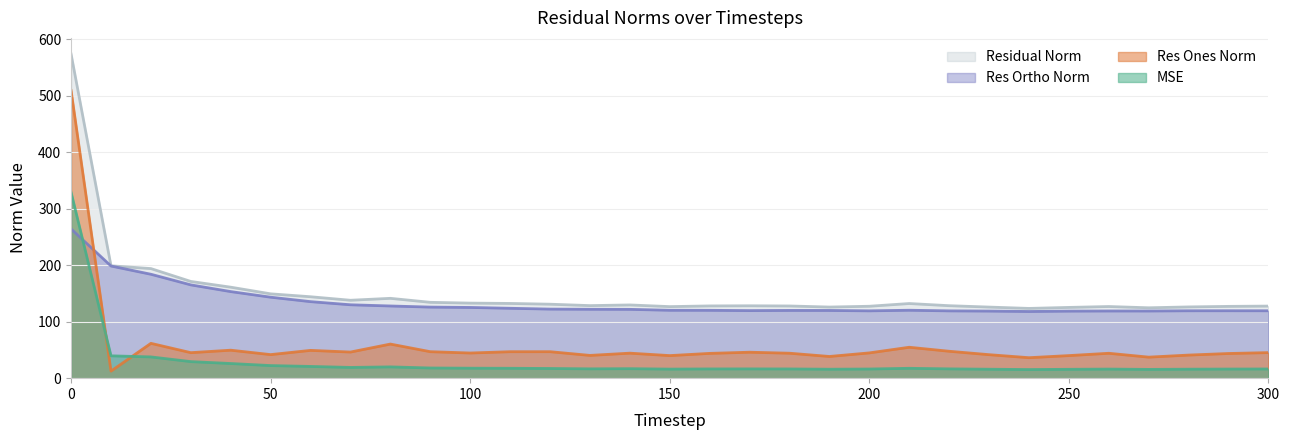

Between 200 and 290, which series saw the biggest shift?

res_ones_norm